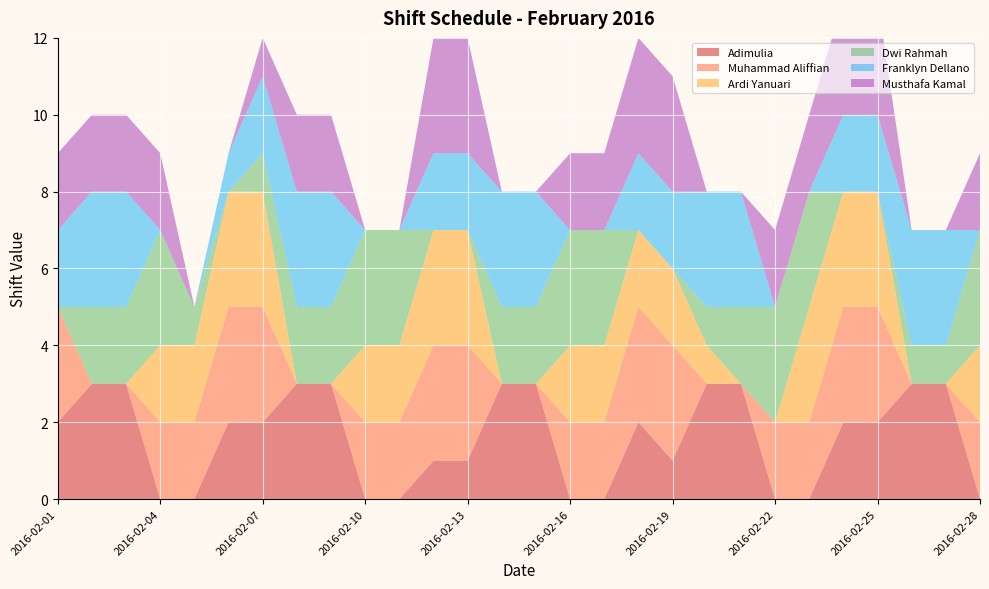

Reading left to right, extract all data points from this chart.

Adimulia: 2016-02-01=2	2016-02-02=3	2016-02-03=3	2016-02-04=0	2016-02-05=0	2016-02-06=2	2016-02-07=2	2016-02-08=3	2016-02-09=3	2016-02-10=0	2016-02-11=0	2016-02-12=1	2016-02-13=1	2016-02-14=3	2016-02-15=3	2016-02-16=0	2016-02-17=0	2016-02-18=2	2016-02-19=1	2016-02-20=3	2016-02-21=3	2016-02-22=0	2016-02-23=0	2016-02-24=2	2016-02-25=2	2016-02-26=3	2016-02-27=3	2016-02-28=0
Muhammad Aliffian: 2016-02-01=3	2016-02-02=0	2016-02-03=0	2016-02-04=2	2016-02-05=2	2016-02-06=3	2016-02-07=3	2016-02-08=0	2016-02-09=0	2016-02-10=2	2016-02-11=2	2016-02-12=3	2016-02-13=3	2016-02-14=0	2016-02-15=0	2016-02-16=2	2016-02-17=2	2016-02-18=3	2016-02-19=3	2016-02-20=0	2016-02-21=0	2016-02-22=2	2016-02-23=2	2016-02-24=3	2016-02-25=3	2016-02-26=0	2016-02-27=0	2016-02-28=2
Ardi Yanuari: 2016-02-01=0	2016-02-02=0	2016-02-03=0	2016-02-04=2	2016-02-05=2	2016-02-06=3	2016-02-07=3	2016-02-08=0	2016-02-09=0	2016-02-10=2	2016-02-11=2	2016-02-12=3	2016-02-13=3	2016-02-14=0	2016-02-15=0	2016-02-16=2	2016-02-17=2	2016-02-18=2	2016-02-19=2	2016-02-20=1	2016-02-21=0	2016-02-22=0	2016-02-23=3	2016-02-24=3	2016-02-25=3	2016-02-26=0	2016-02-27=0	2016-02-28=2
Dwi Rahmah: 2016-02-01=0	2016-02-02=2	2016-02-03=2	2016-02-04=3	2016-02-05=1	2016-02-06=0	2016-02-07=1	2016-02-08=2	2016-02-09=2	2016-02-10=3	2016-02-11=3	2016-02-12=0	2016-02-13=0	2016-02-14=2	2016-02-15=2	2016-02-16=3	2016-02-17=3	2016-02-18=0	2016-02-19=0	2016-02-20=1	2016-02-21=2	2016-02-22=3	2016-02-23=3	2016-02-24=0	2016-02-25=0	2016-02-26=1	2016-02-27=1	2016-02-28=3
Franklyn Dellano: 2016-02-01=2	2016-02-02=3	2016-02-03=3	2016-02-04=0	2016-02-05=0	2016-02-06=1	2016-02-07=2	2016-02-08=3	2016-02-09=3	2016-02-10=0	2016-02-11=0	2016-02-12=2	2016-02-13=2	2016-02-14=3	2016-02-15=3	2016-02-16=0	2016-02-17=0	2016-02-18=2	2016-02-19=2	2016-02-20=3	2016-02-21=3	2016-02-22=0	2016-02-23=0	2016-02-24=2	2016-02-25=2	2016-02-26=3	2016-02-27=3	2016-02-28=0
Musthafa Kamal: 2016-02-01=2	2016-02-02=2	2016-02-03=2	2016-02-04=2	2016-02-05=0	2016-02-06=0	2016-02-07=1	2016-02-08=2	2016-02-09=2	2016-02-10=0	2016-02-11=0	2016-02-12=3	2016-02-13=3	2016-02-14=0	2016-02-15=0	2016-02-16=2	2016-02-17=2	2016-02-18=3	2016-02-19=3	2016-02-20=0	2016-02-21=0	2016-02-22=2	2016-02-23=2	2016-02-24=3	2016-02-25=3	2016-02-26=0	2016-02-27=0	2016-02-28=2